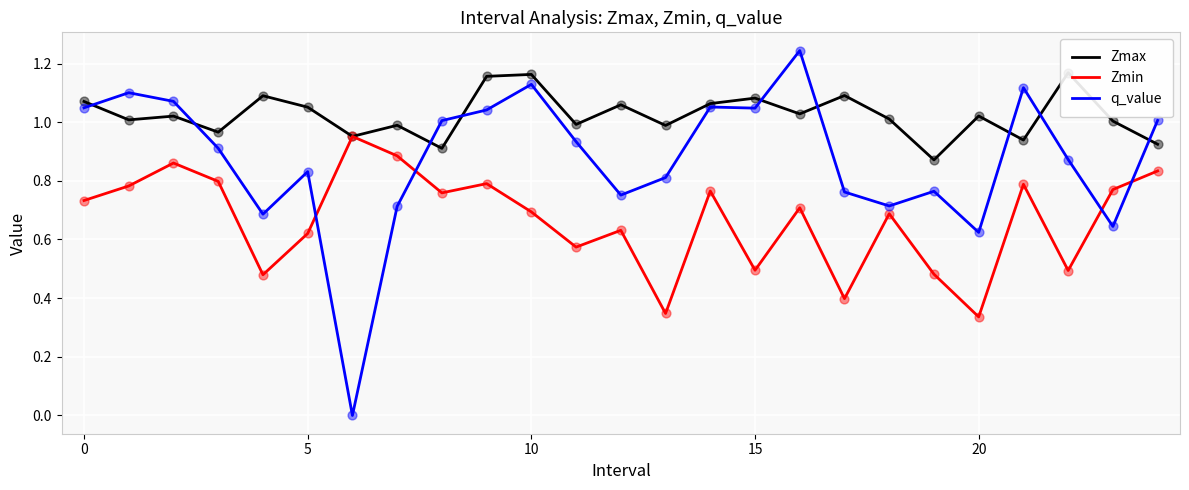

Which series has the widest spread of Y values?

q_value